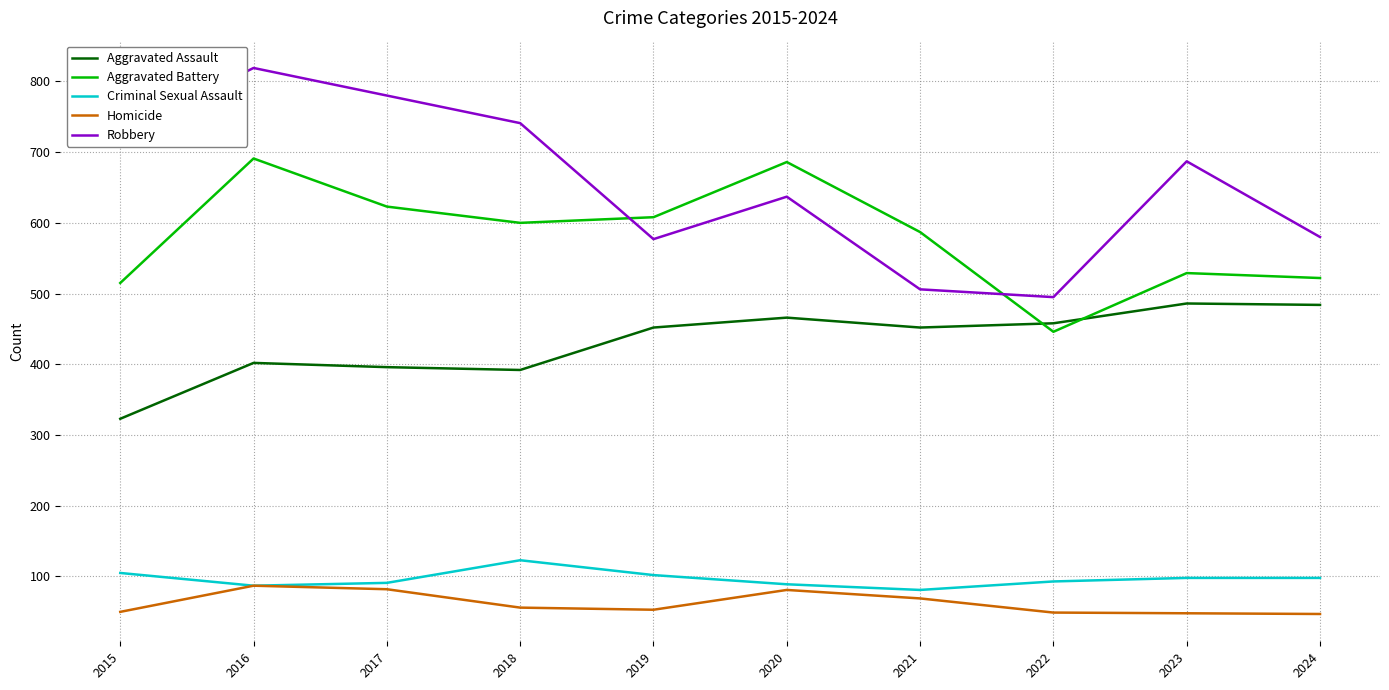

In Aggravated Battery, how many points are lower than both neighbors (excluding endpoints)?

2